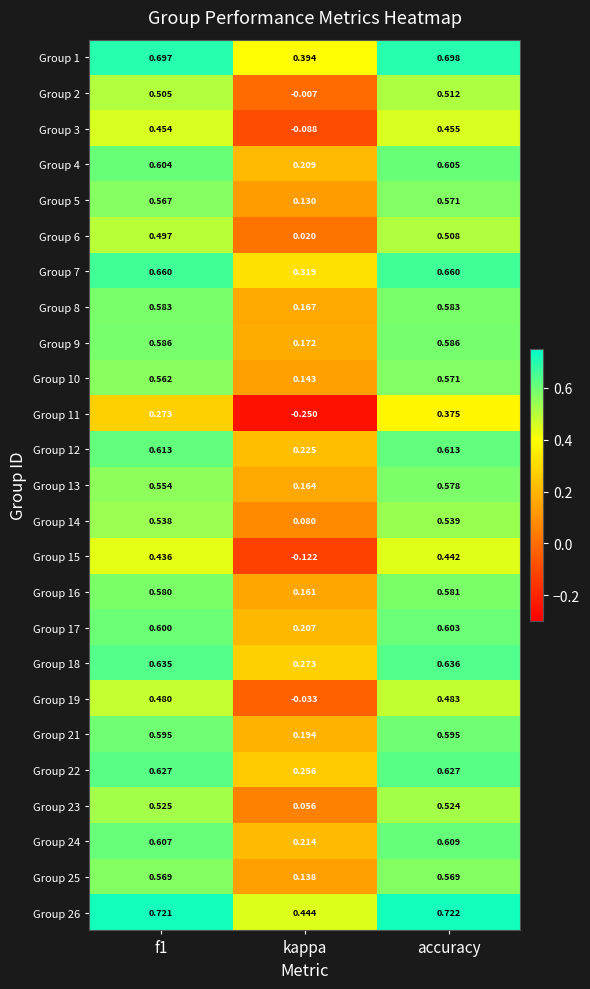

Which series has the largest range (max minus min)?

Group 11